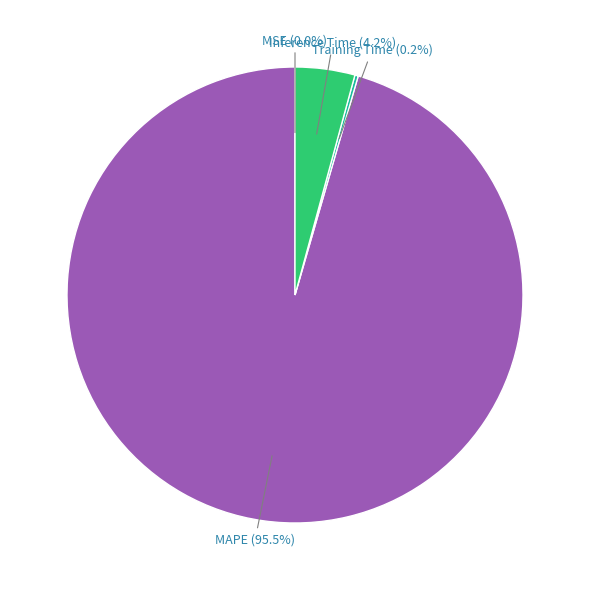

Does any single category account for the majority?

Yes